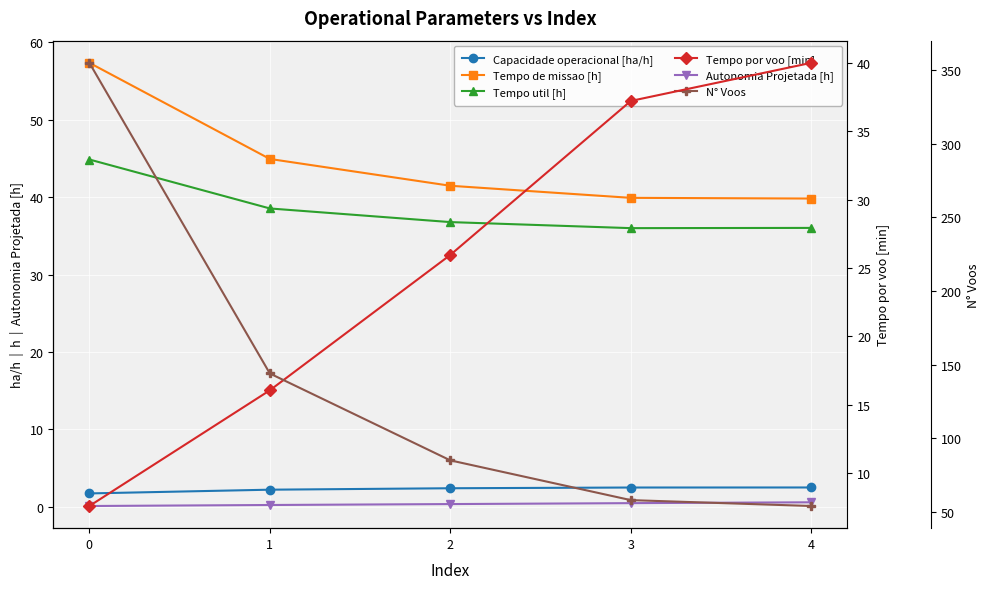

True or false: Tempo de missao [h] and Capacidade operacional [ha/h] cross at least once.

False